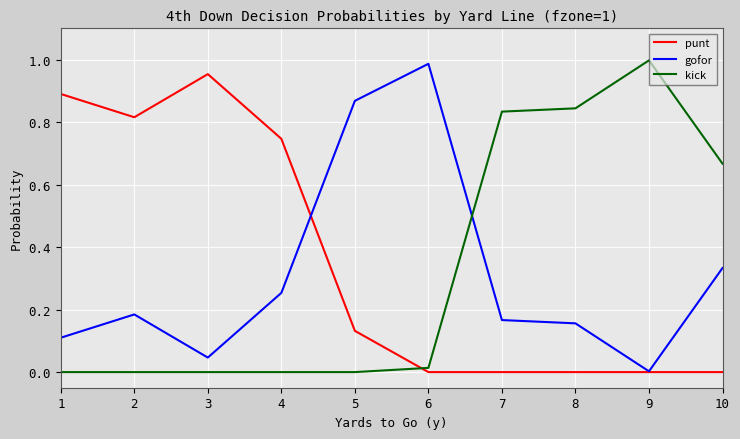

Is it true that punt equals 0.4 at 9?

False